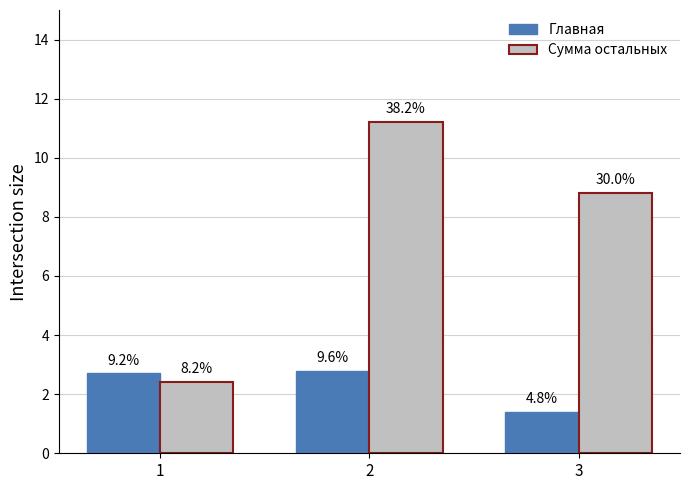

How many bars are there in total?

6